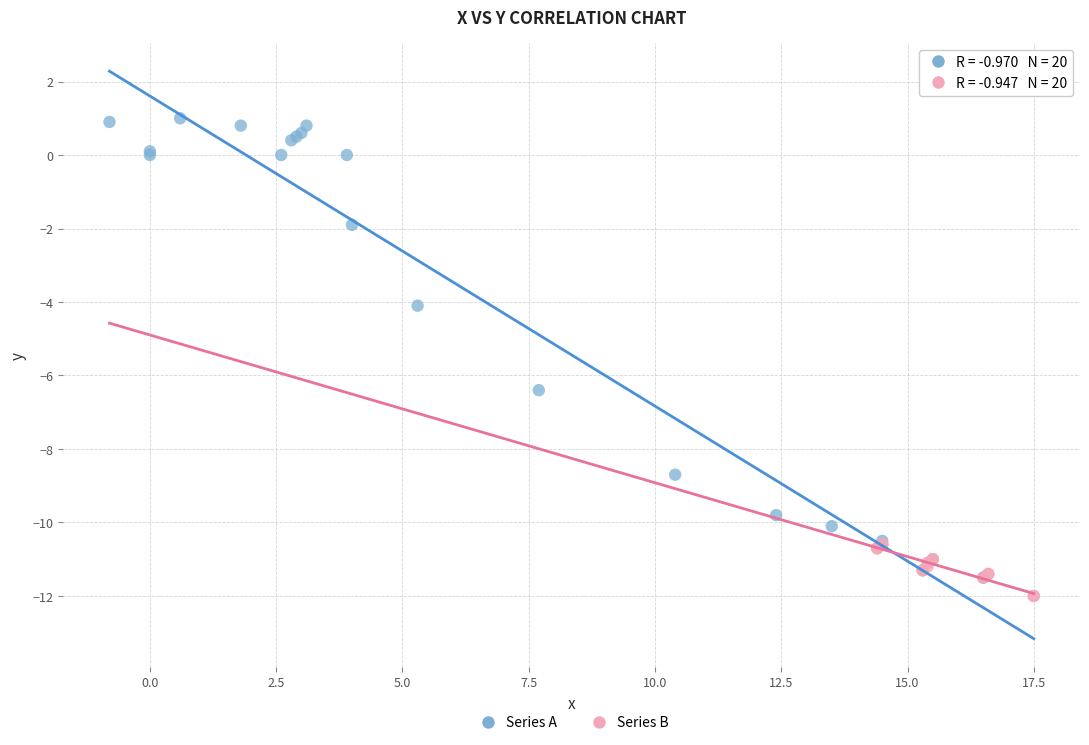

Which series has the largest Y range (max minus min)?

Series A